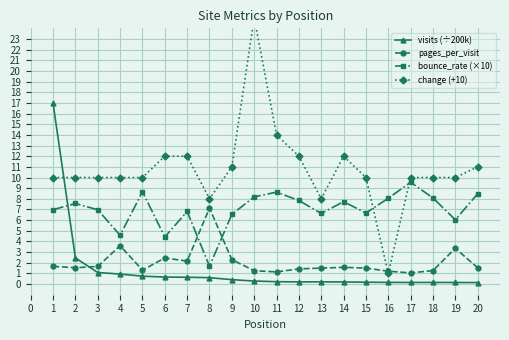

List the series in order of their peak value, highest first.

change (+10), visits (÷200k), bounce_rate (×10), pages_per_visit